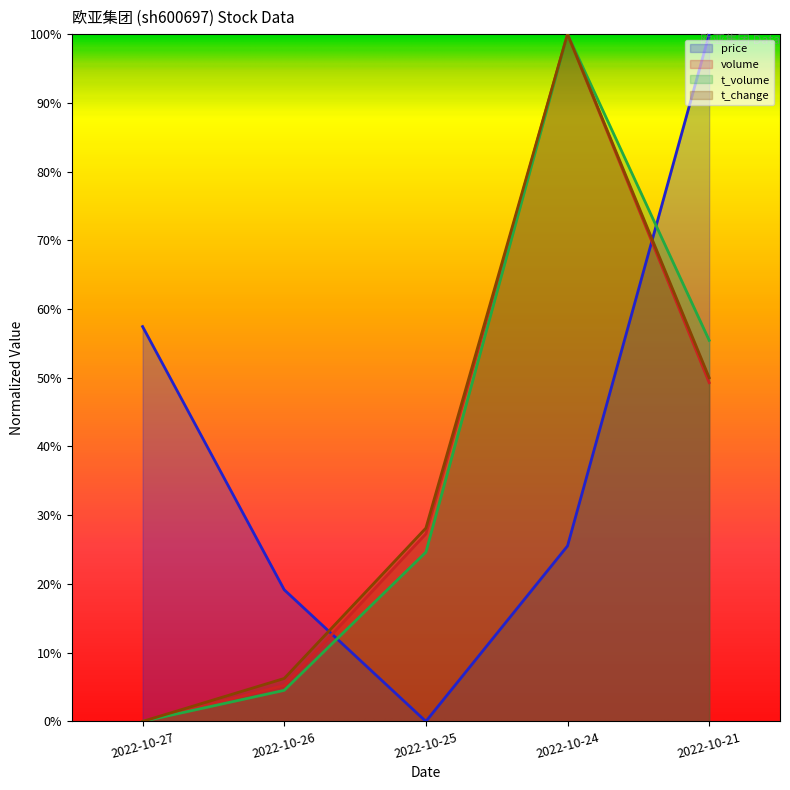

Reading left to right, list all the values displayed in this chart.

price: 0.6	0.2	0.0	0.3	1.0
volume: 0.0	0.1	0.3	1.0	0.5
t_volume: 0.0	0.0	0.2	1.0	0.6
t_change: 0.0	0.1	0.3	1.0	0.5